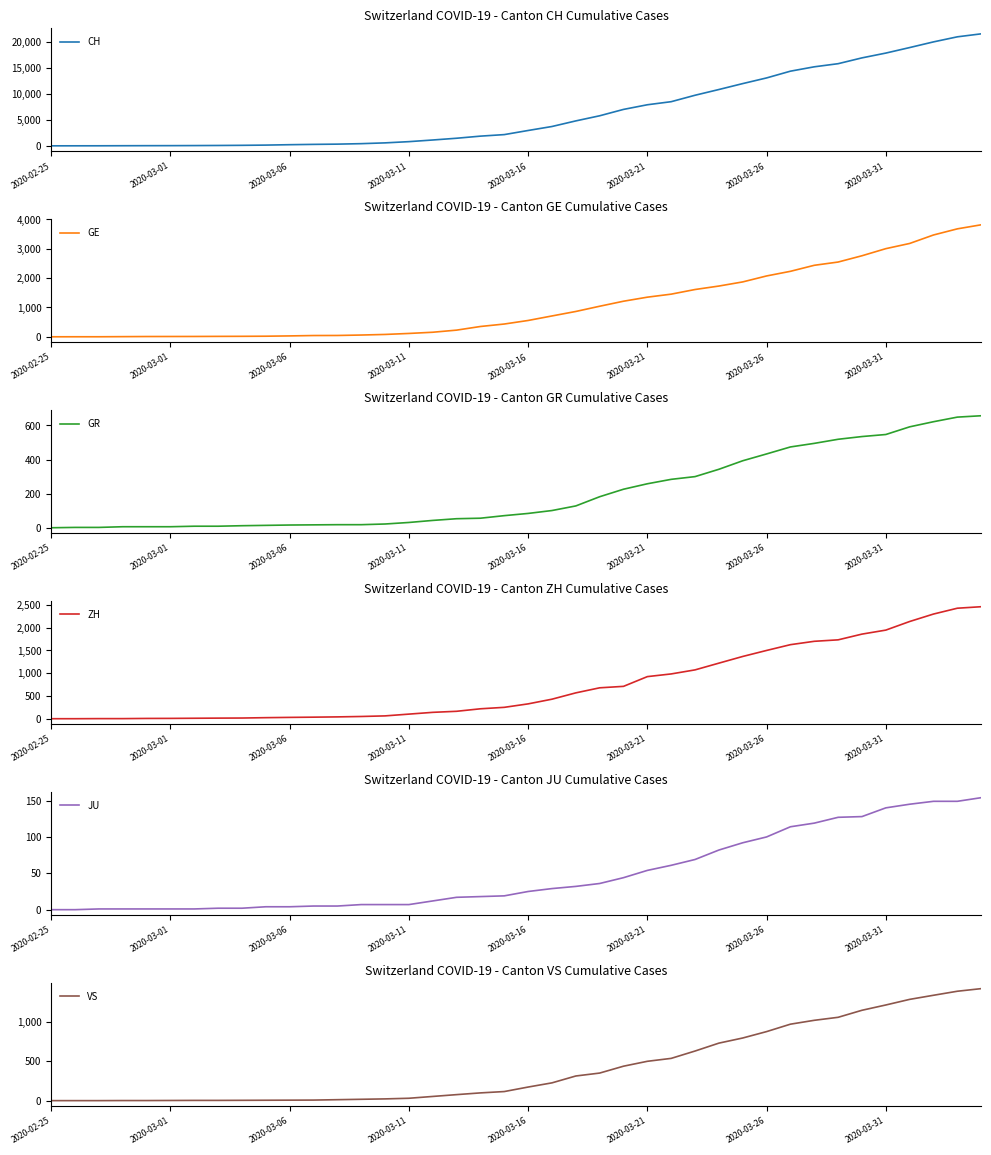

What is the value of the GE point at the 13th from the left?

45